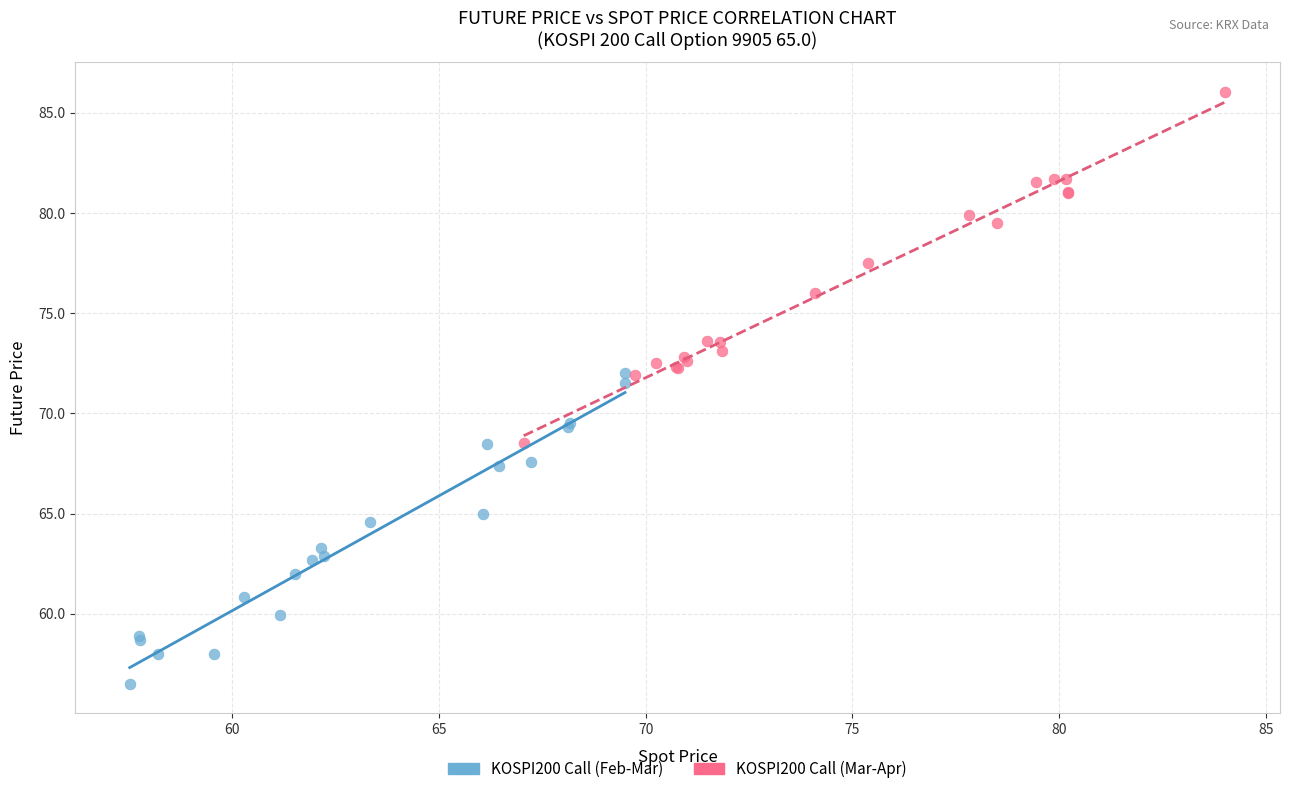

Which series contains the lowest Y value?

KOSPI200 Call (Feb-Mar)